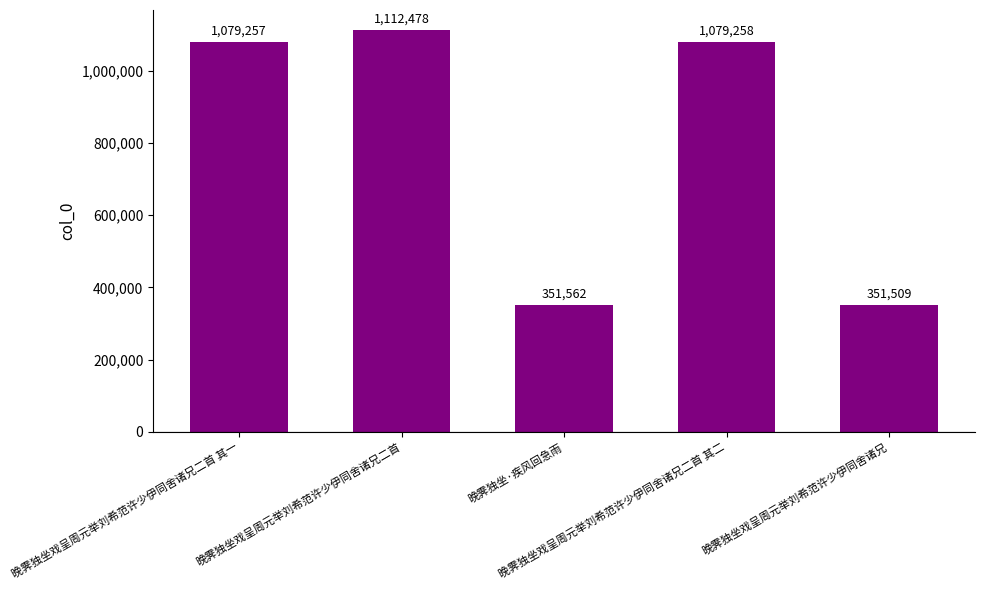

What is the sum of the values at 晚霁独坐戏呈周元举刘希范许少伊同舍诸兄二首 其二 and 晚霁独坐戏呈周元举刘希范许少伊同舍诸兄?

1430767